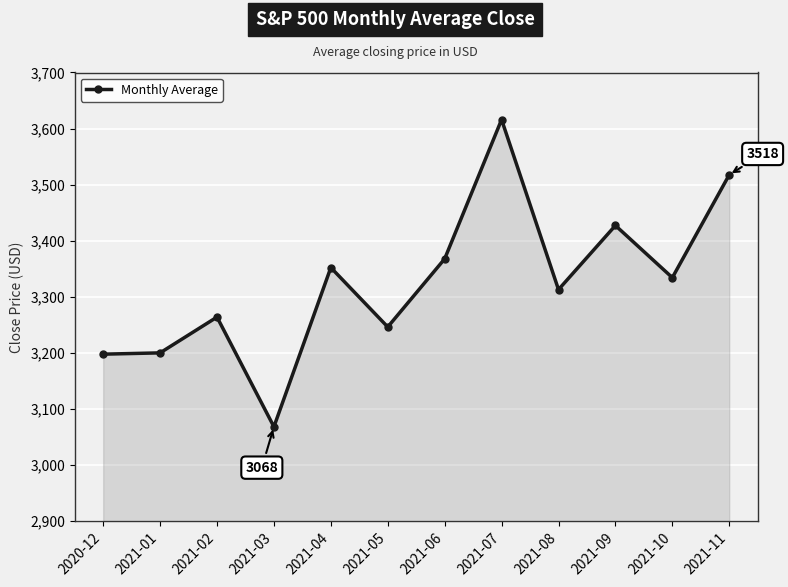

Which has a higher value, 2021-03 or 2021-07?

2021-07